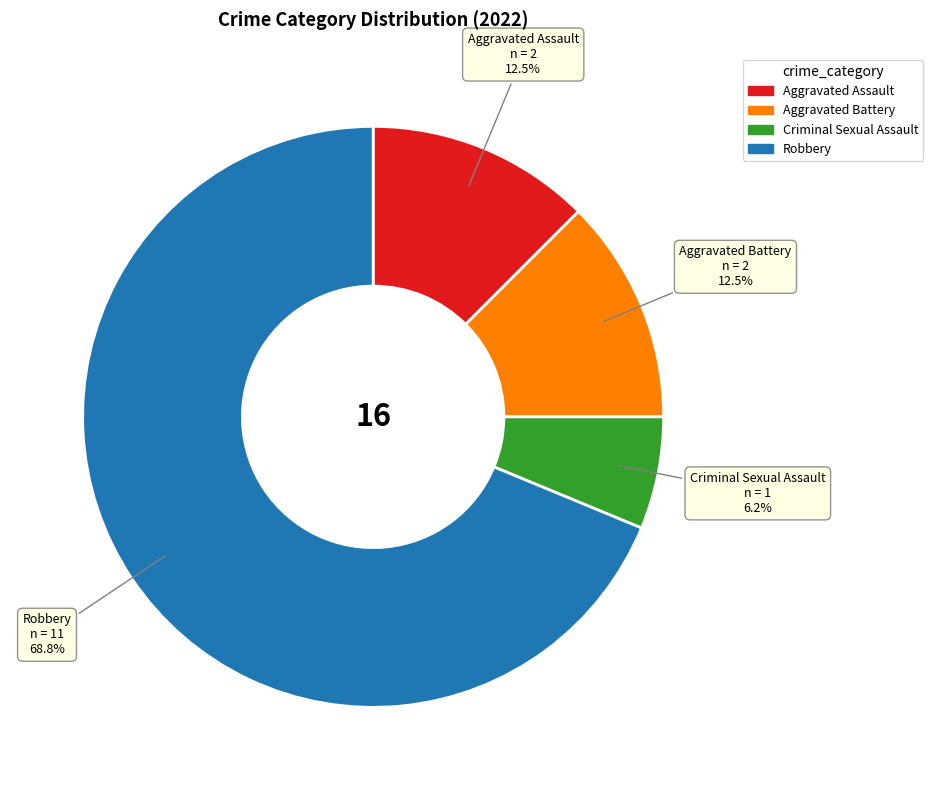

Approximately how many times larger is the value at Criminal Sexual Assault compared to Aggravated Assault?

0.5